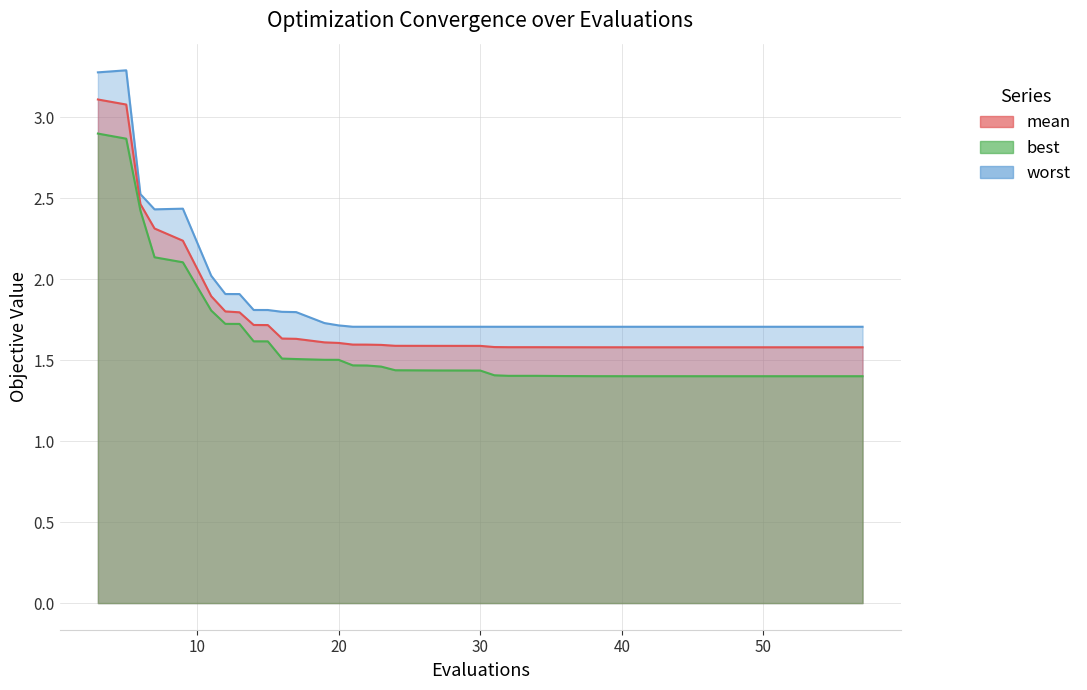

Which category has the lowest value in the worst series?

31